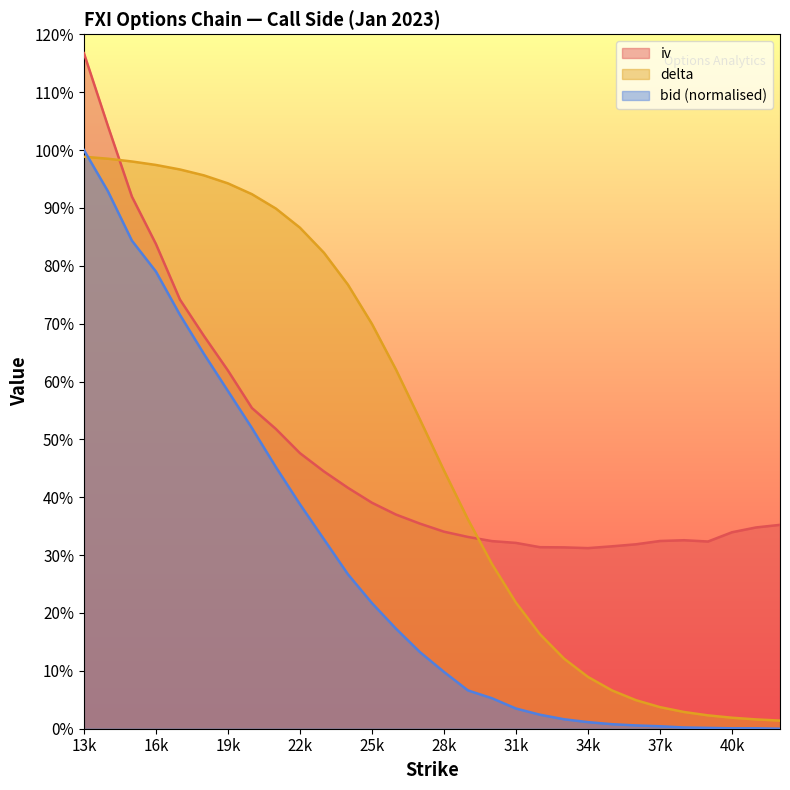

What is the total value across all series at 13k?

3.2